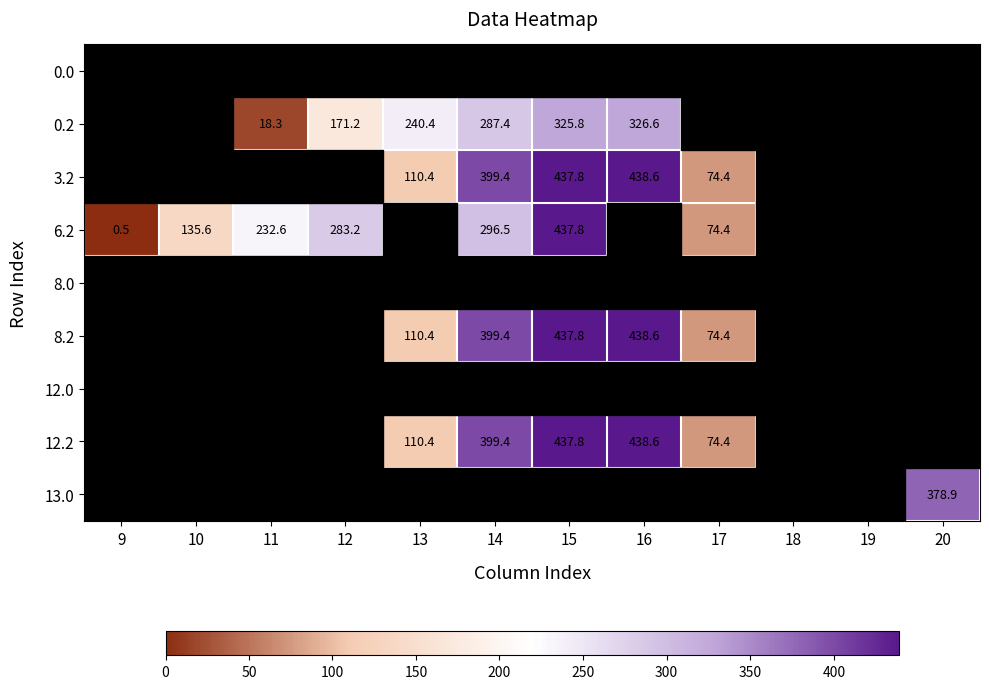

True or false: 0.2 has a value of 171.2 at 12.

True